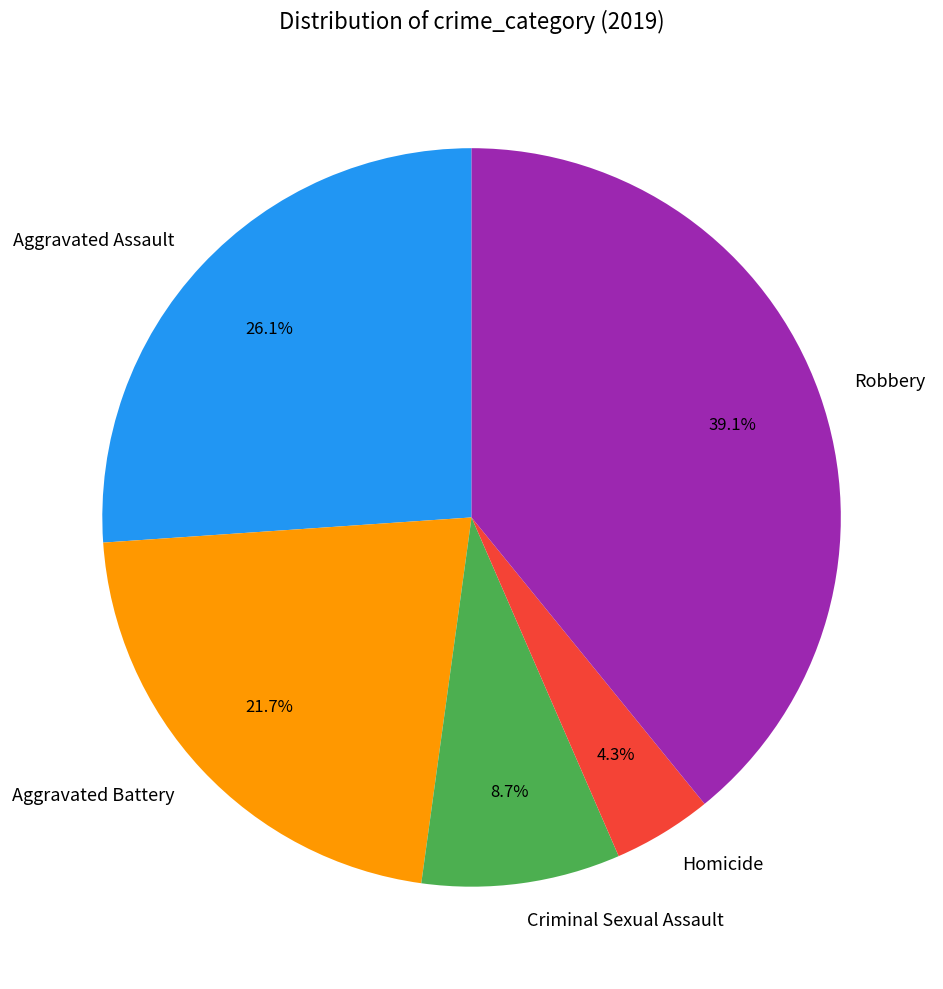

Which slice is the smallest?

Homicide